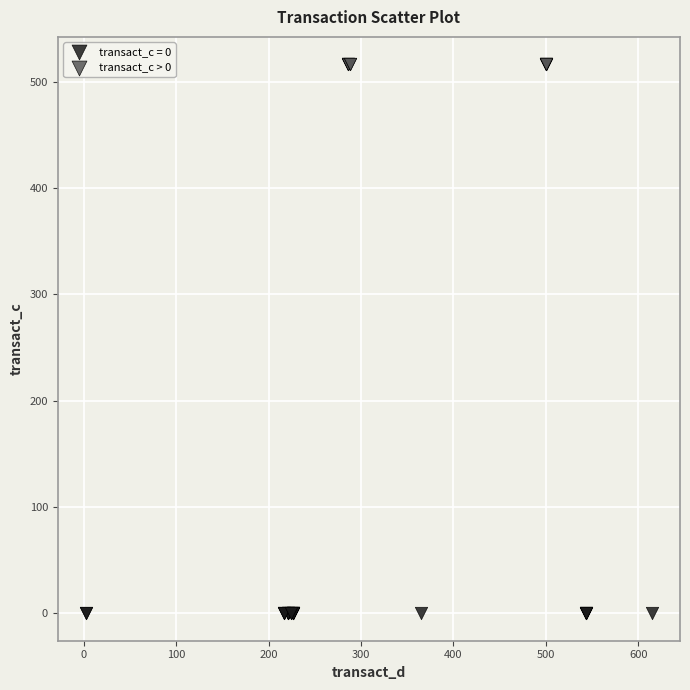

Which series reaches the maximum Y coordinate?

transact_c > 0